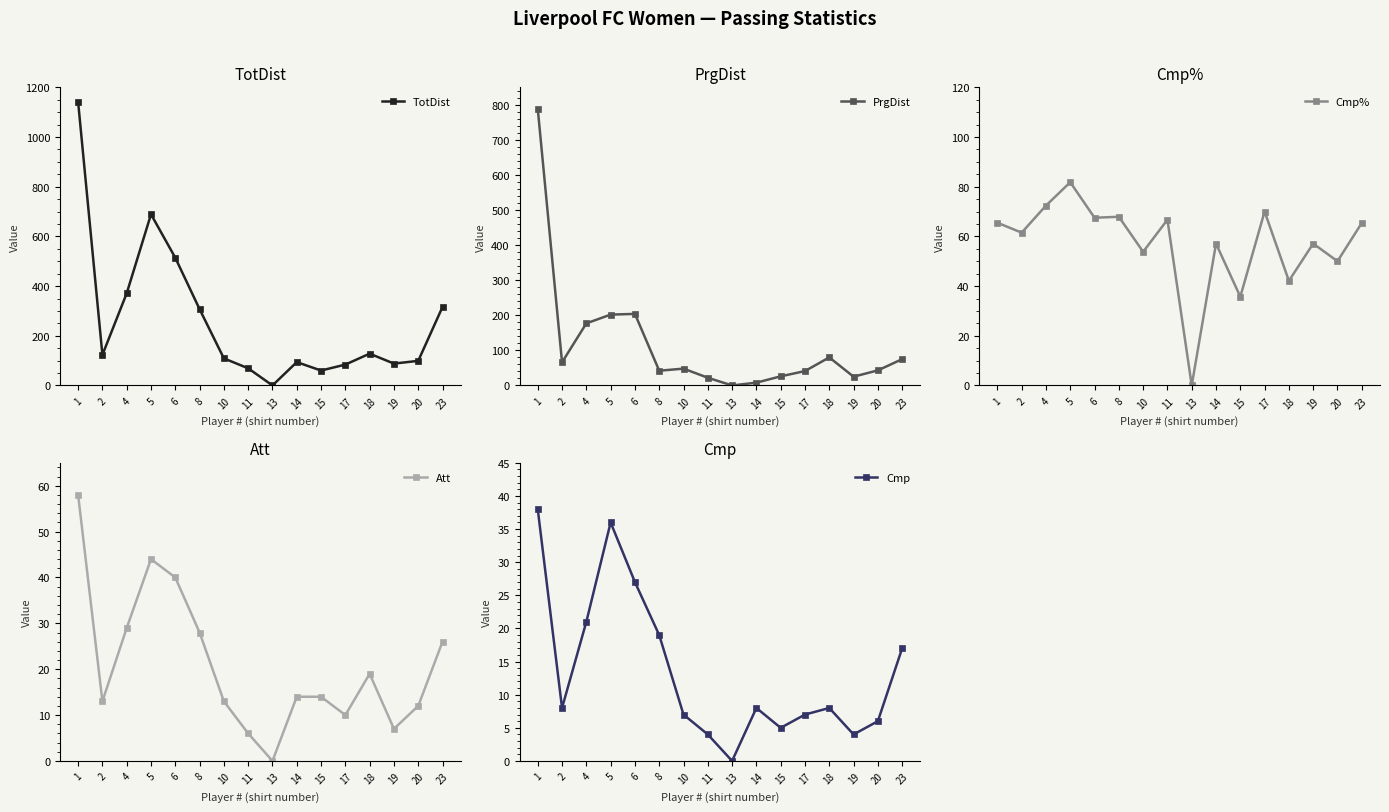

Which series has the largest total across all categories?

TotDist